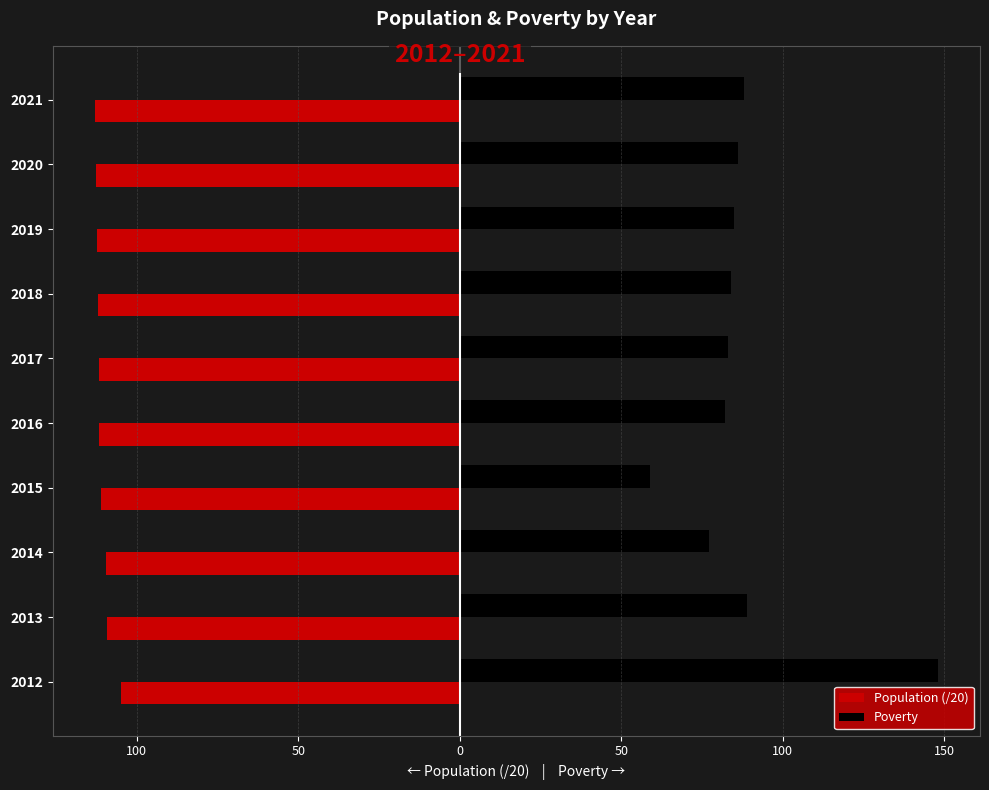

What are all the series names shown in the legend?

Population (/20), Poverty